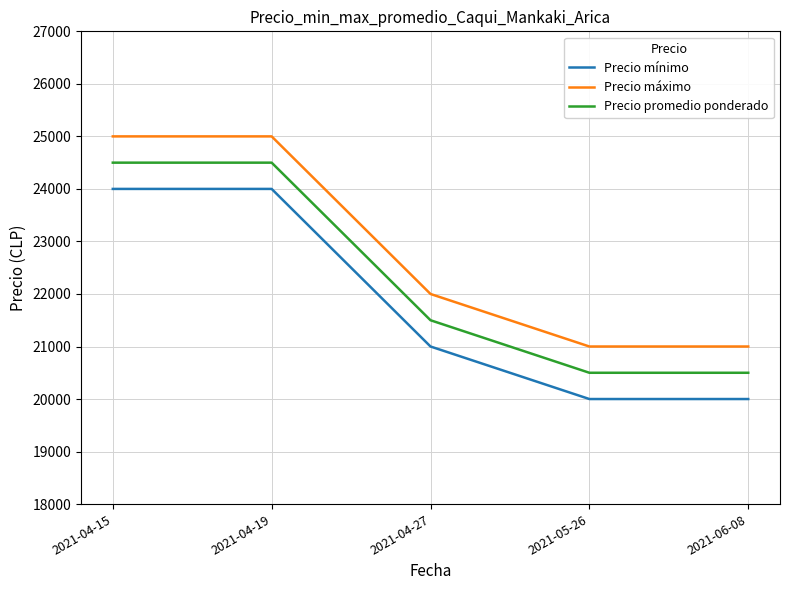

What is the sum of the Precio promedio ponderado values at 2021-04-15 and 2021-04-19?

49000